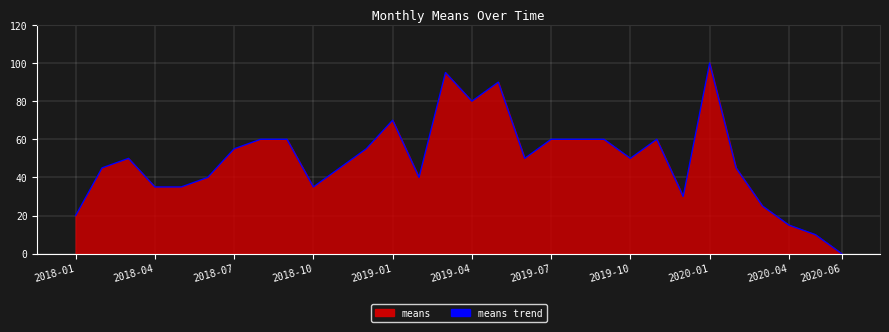

Count the number of categories in the chart.

30